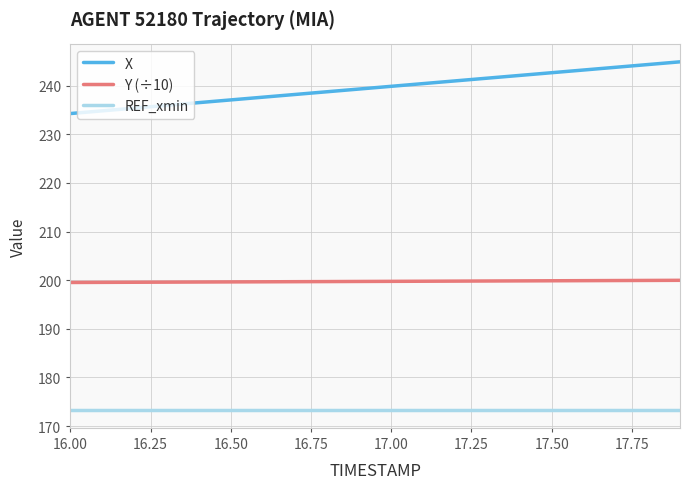

True or false: Y (÷10) and REF_xmin cross at least once.

False